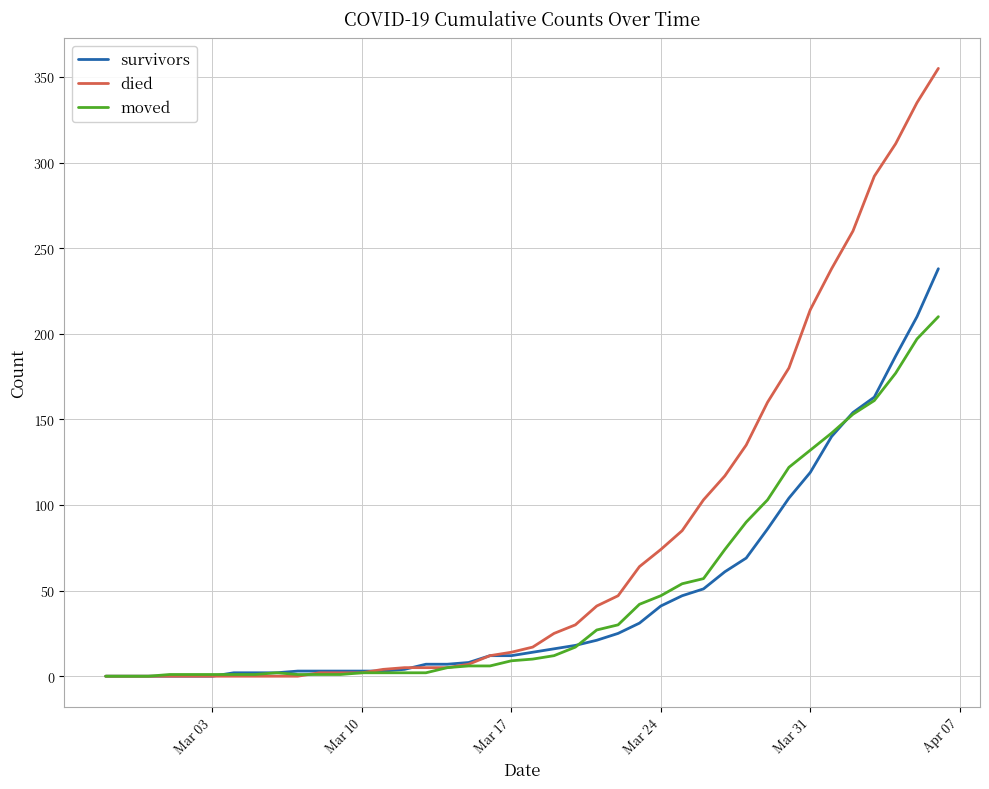

How many lines are shown in the chart?

3